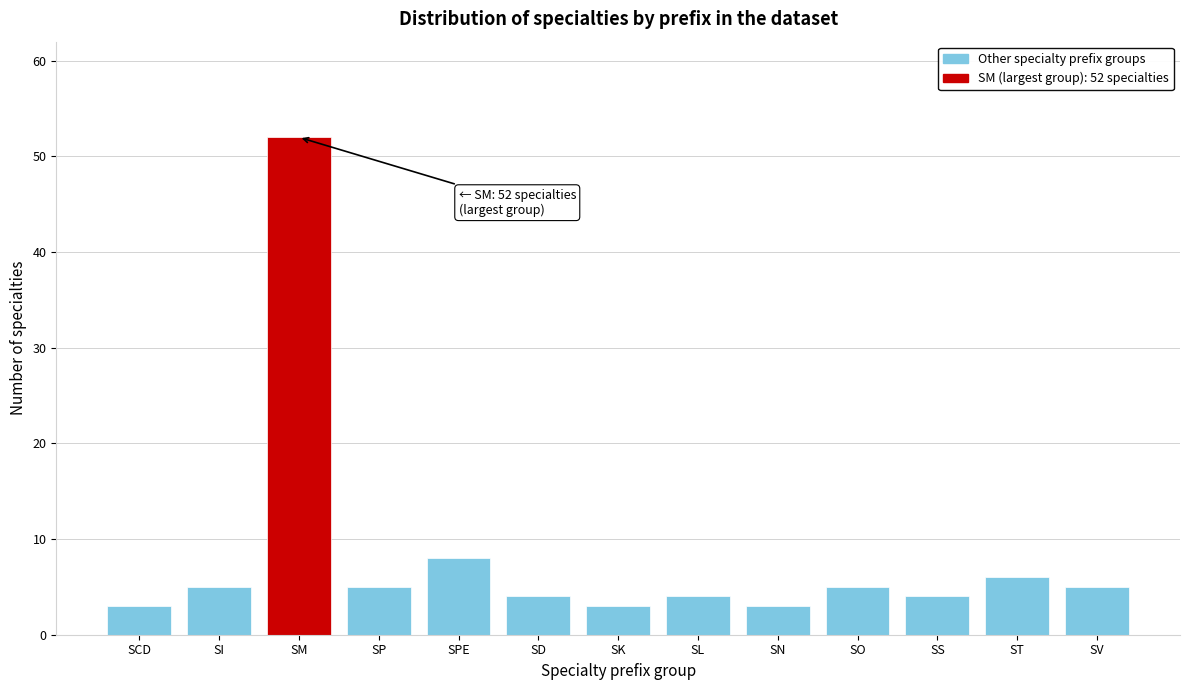

Reading left to right, what are all the values shown in this chart?

3	5	52	5	8	4	3	4	3	5	4	6	5